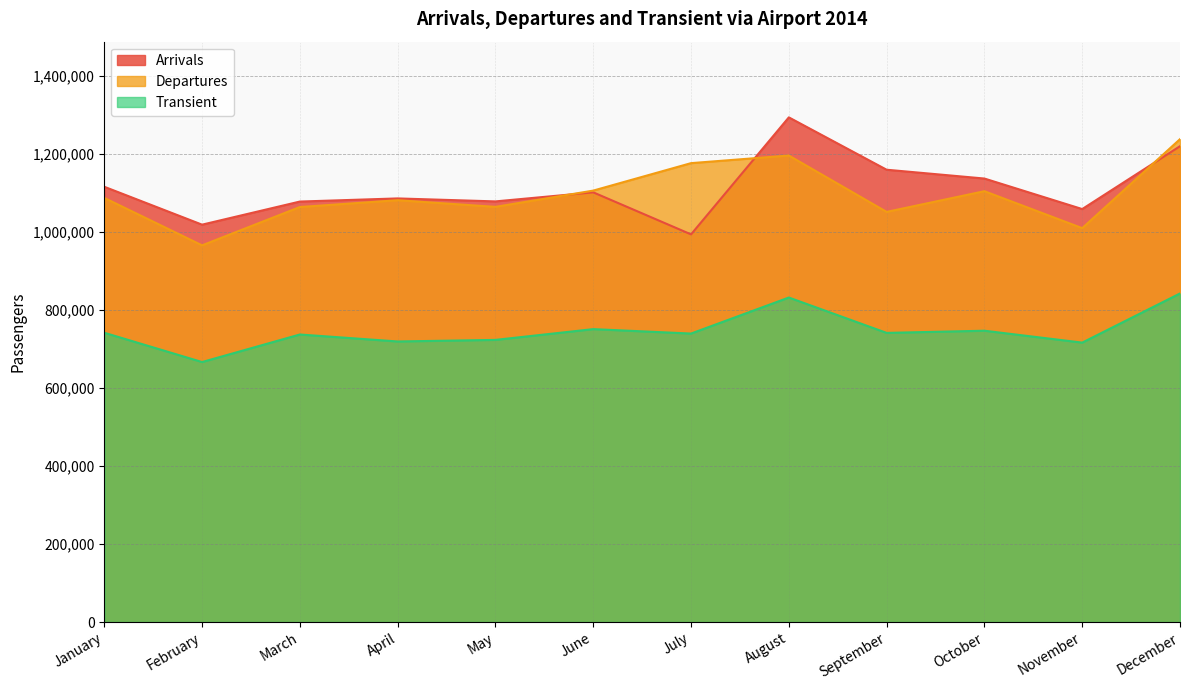

Reading left to right, transcribe all the data shown in this chart.

Arrivals: January=1115784	February=1018610	March=1077853	April=1085882	May=1078249	June=1101439	July=993709	August=1293657	September=1159441	October=1136843	November=1058627	December=1219699
Departures: January=1087193	February=965565	March=1063823	April=1081274	May=1064232	June=1105942	July=1176319	August=1195819	September=1051327	October=1104402	November=1009683	December=1237787
Transient: January=741537	February=666460	March=737064	April=719189	May=723230	June=750837	July=739478	August=831841	September=741186	October=746754	November=716258	December=842198